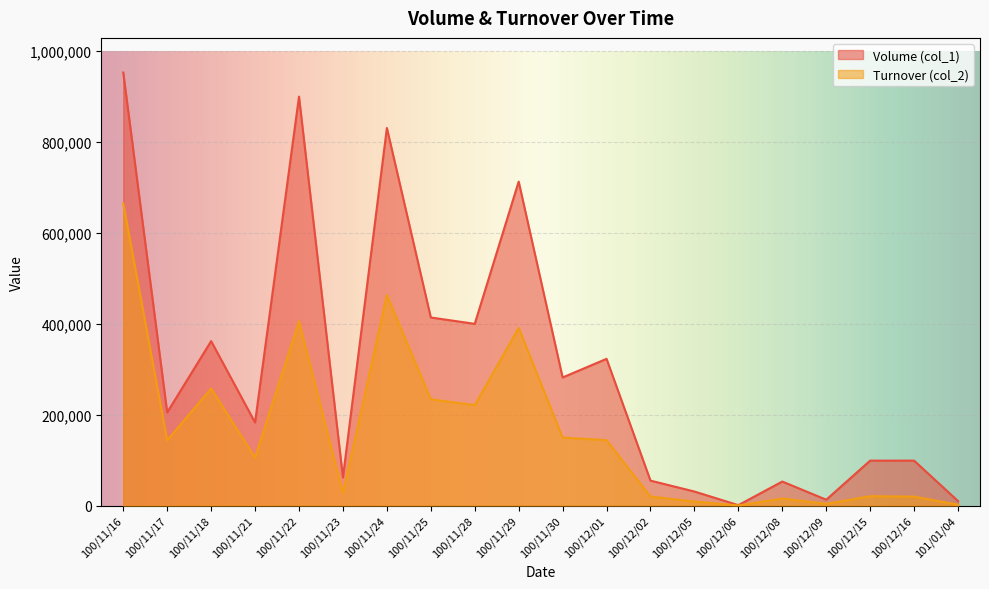

Is it true that Volume (col_1) equals 2162 at 101/01/04?

False